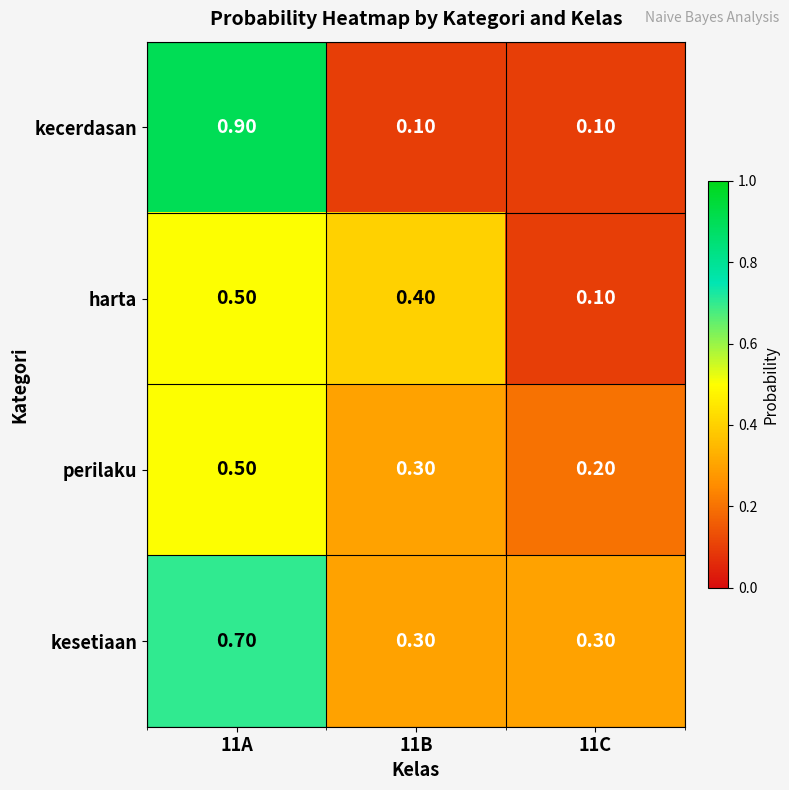

What is the sum of all perilaku values?

1.0